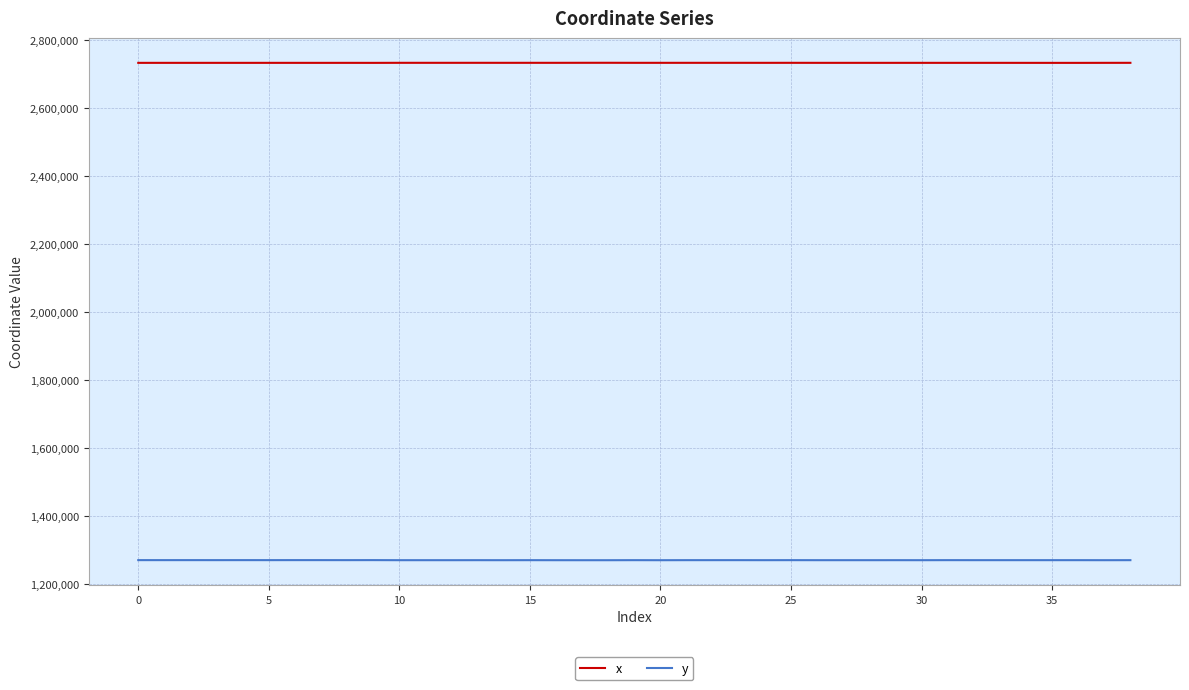

What is the minimum value for y?

1269335.9